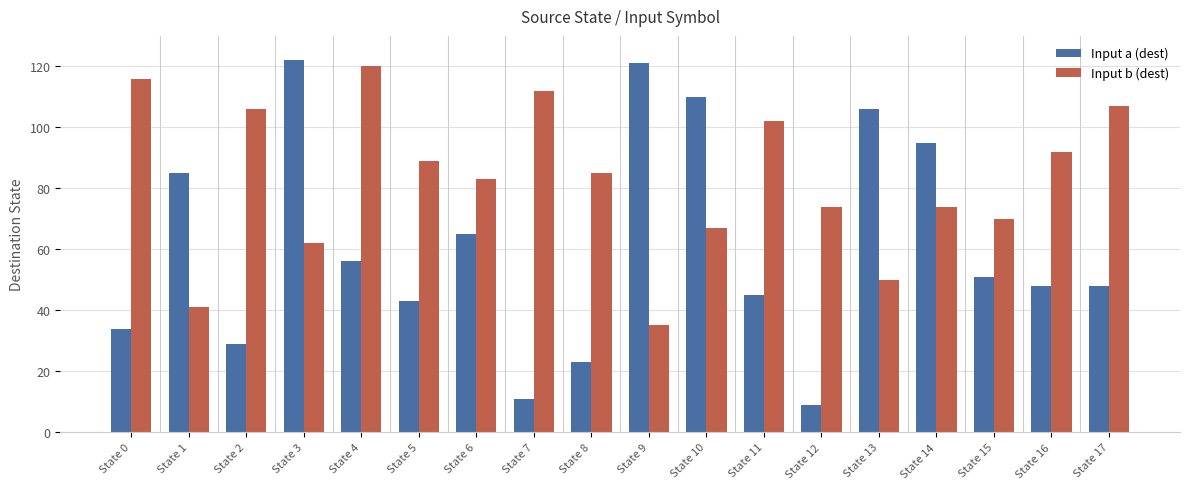

At which category is the sum across all series the highest?

State 3